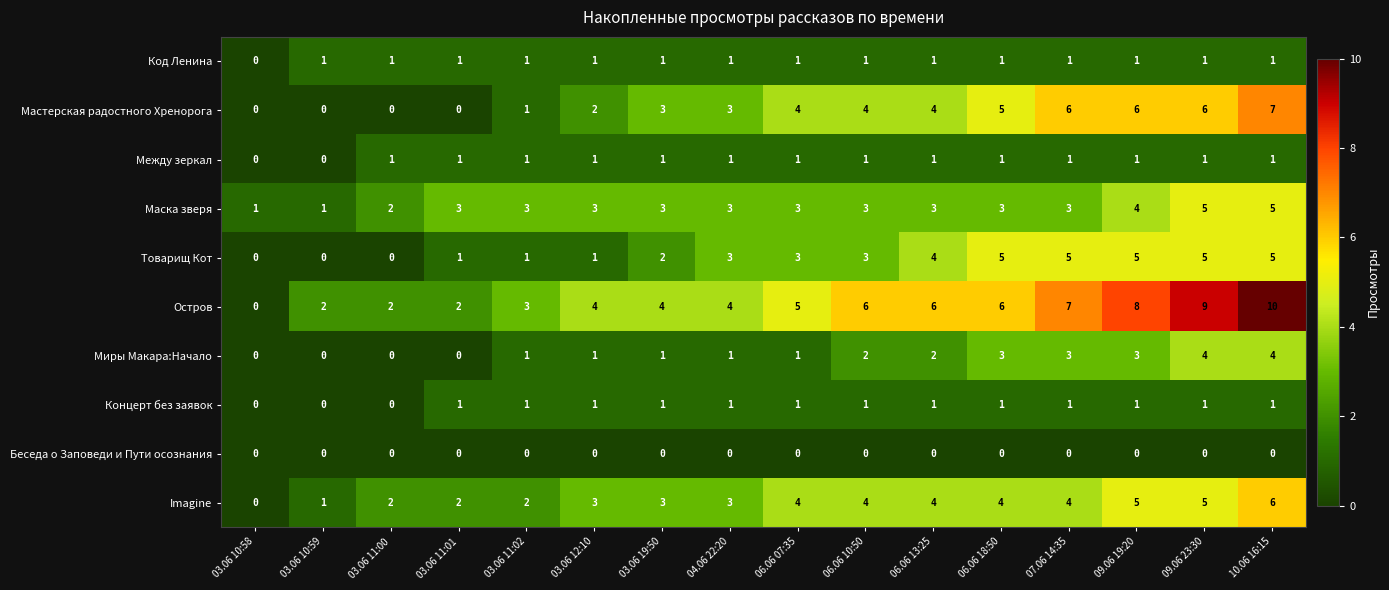

Which series has the largest range (max minus min)?

Остров